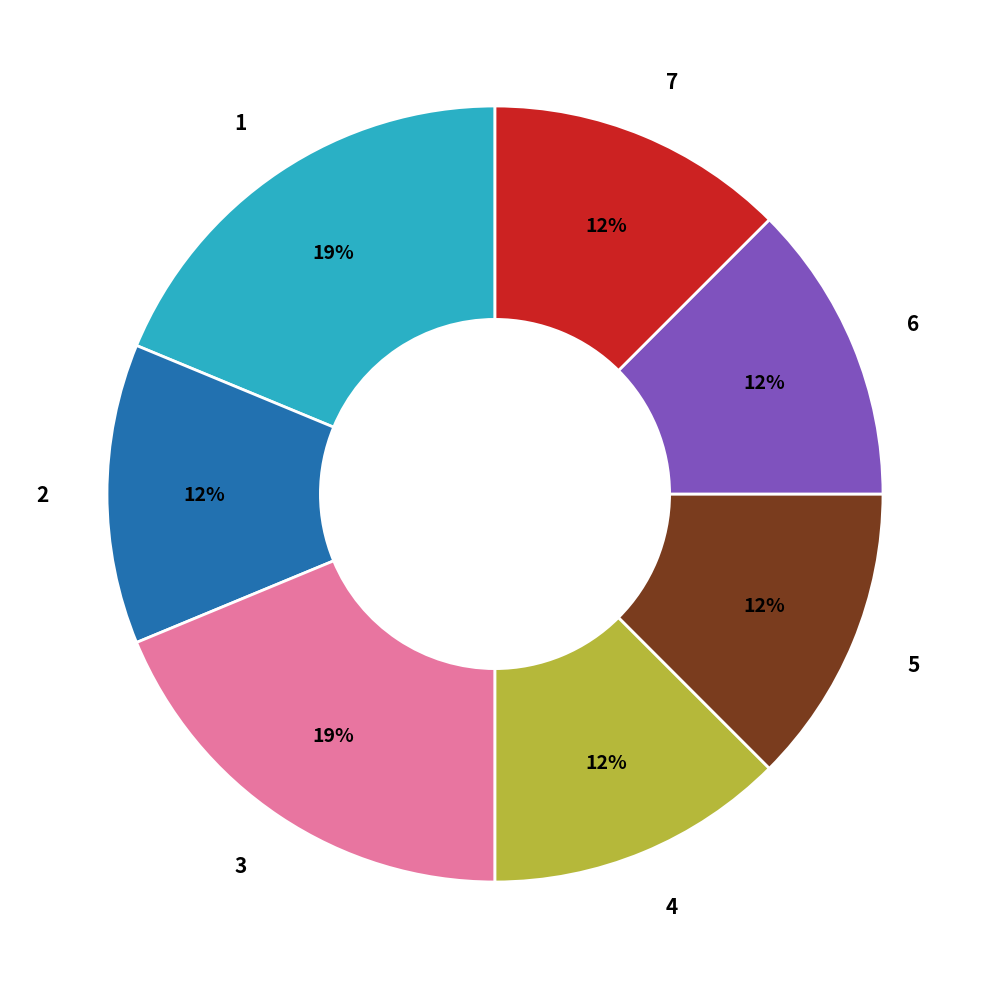

Does 7 represent more than half of the total?

No